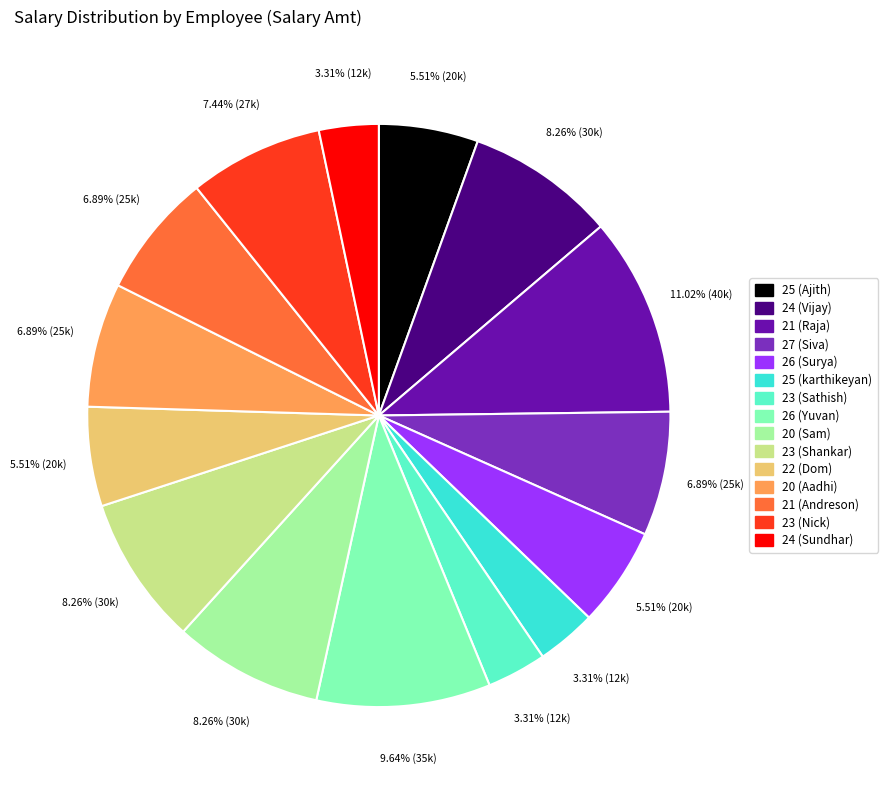

How many segments does this pie chart have?

15